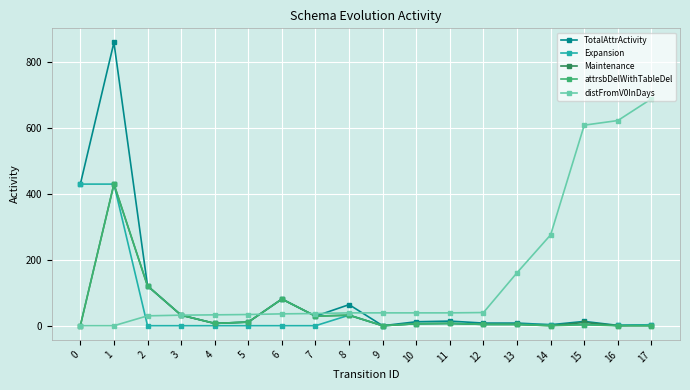

At how many categories does at least one series exceed 396?

5